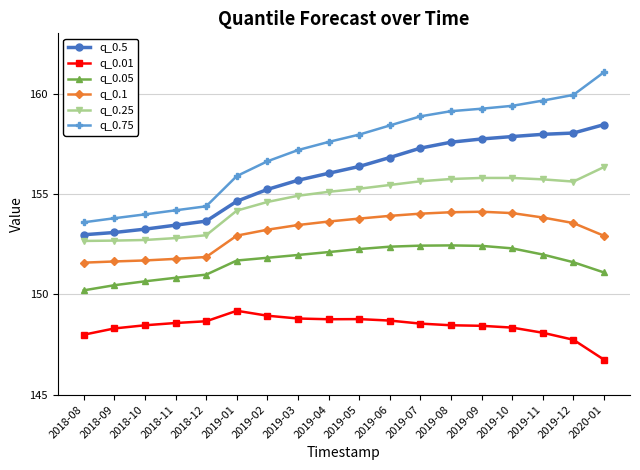

What position from the right is 2019-03?

11